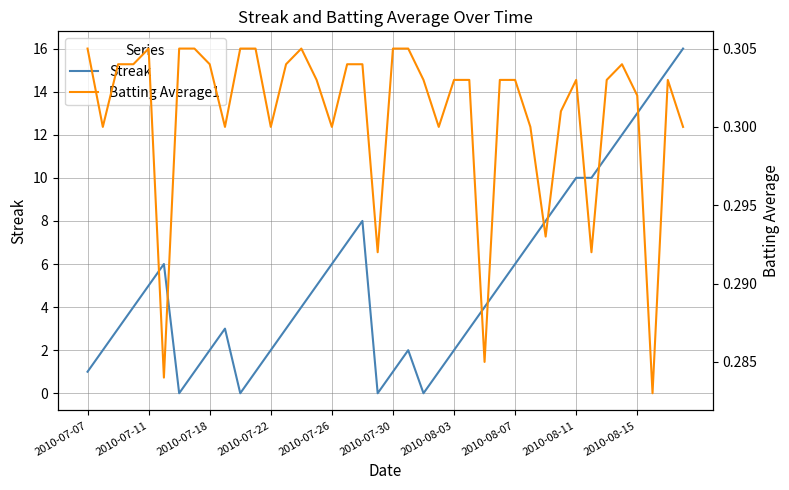

What is the sum of the Batting Average1 values at 30 and 2010-07-07?

0.6